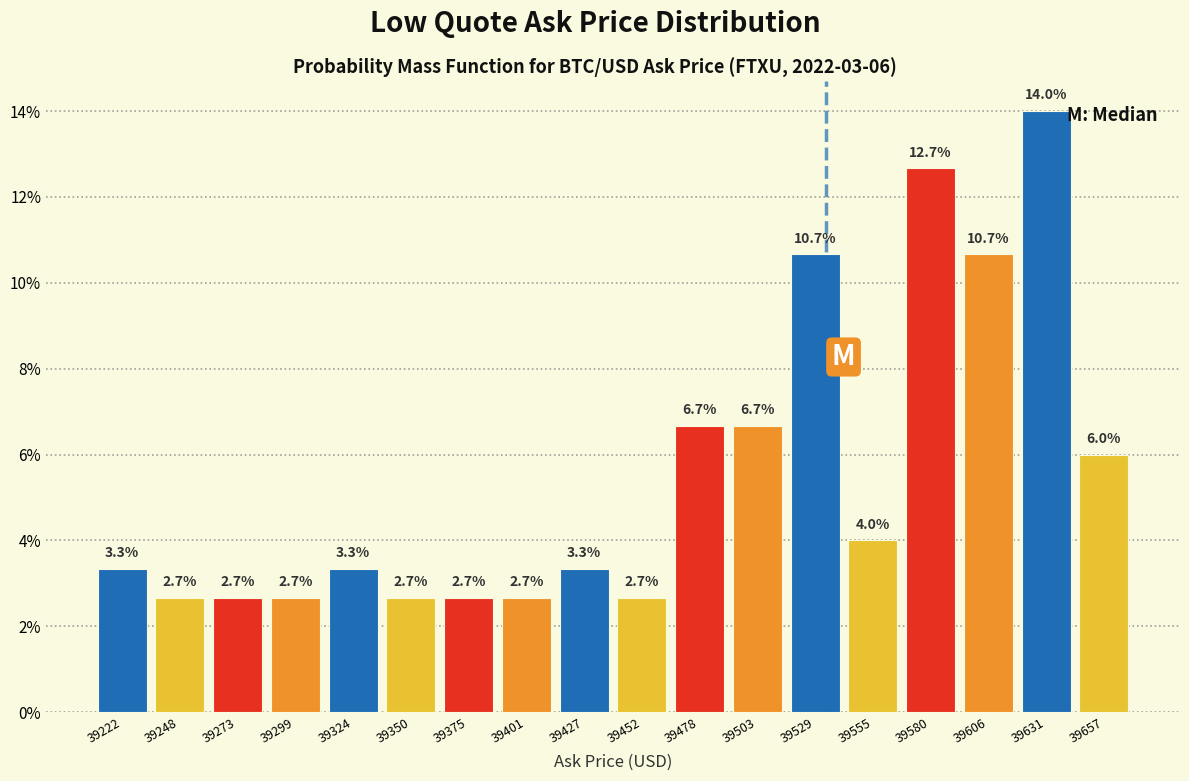

Over which range of the x-axis is the bar tallest?

39620 to 39645